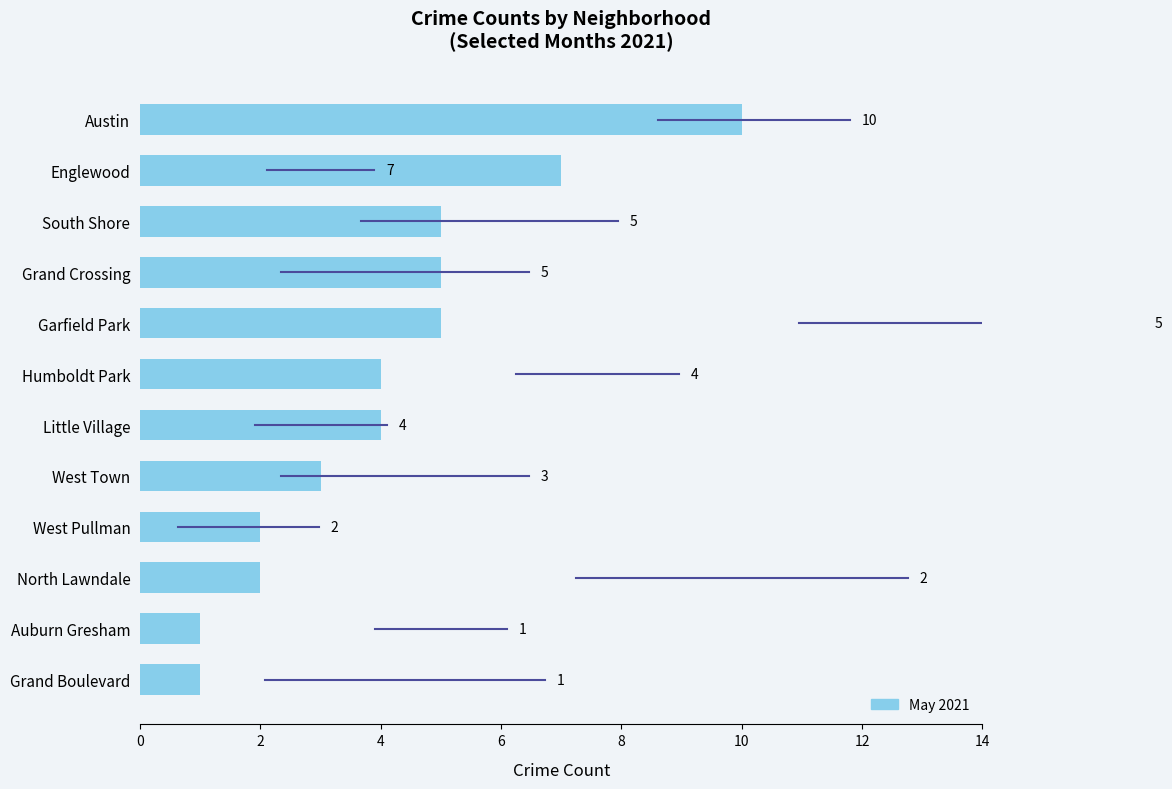

What is the change in value from West Pullman to Little Village?

+2